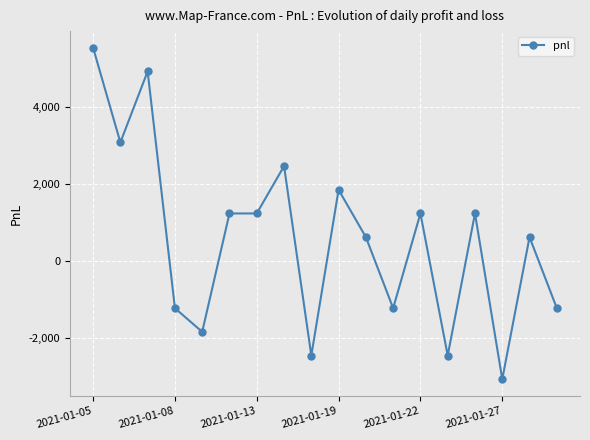

What is the value of the 17th point from the left?

615